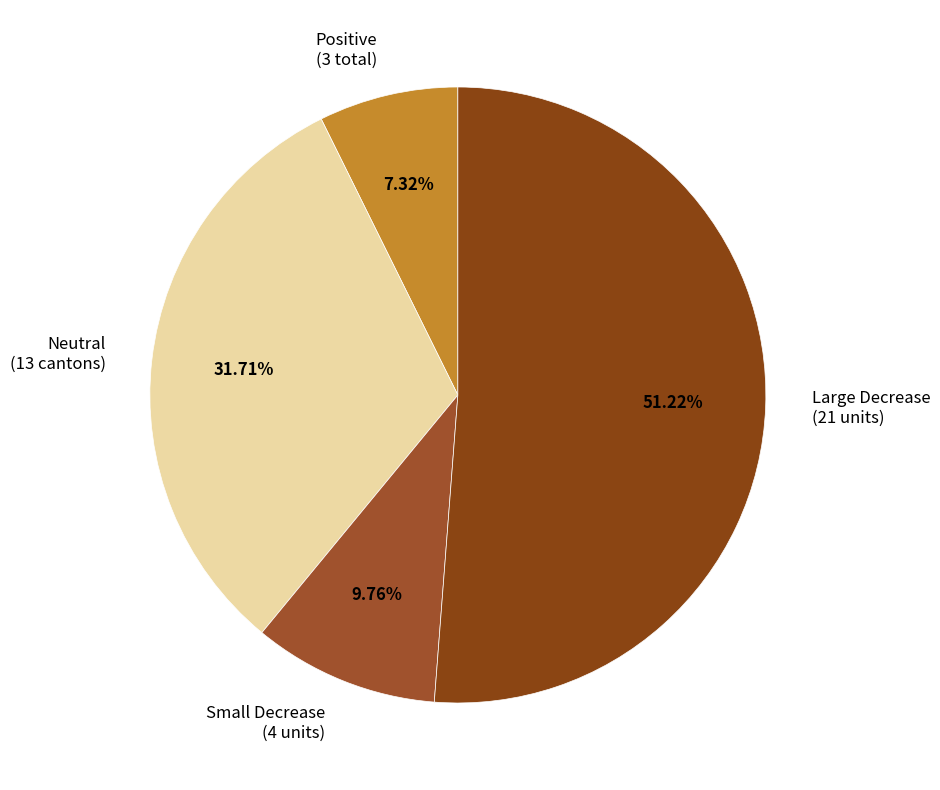

Rank the categories by value from highest to lowest.

Large Decrease (21 units), Neutral (13 cantons), Small Decrease (4 units), Positive (3 total)